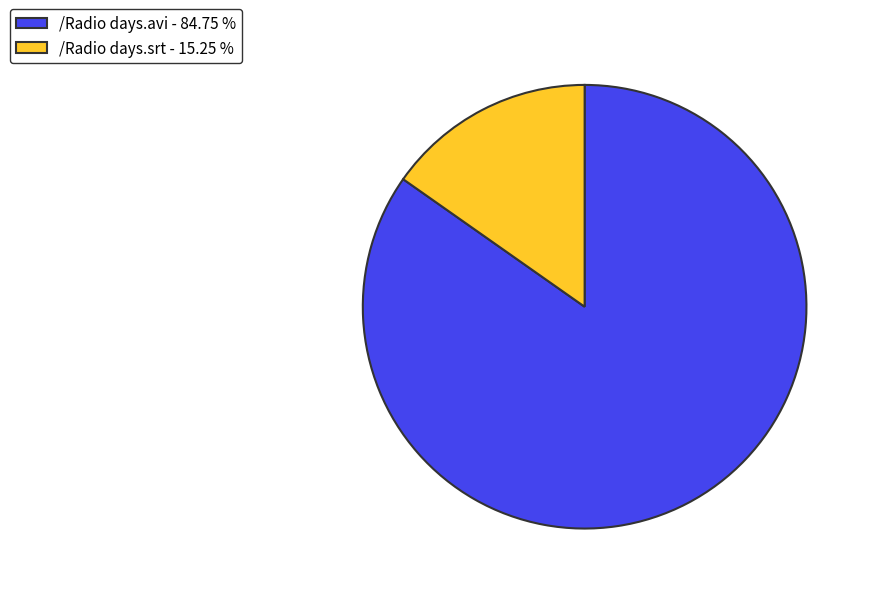

The /Radio days.srt slice represents 10% of the pie. True or false?

False